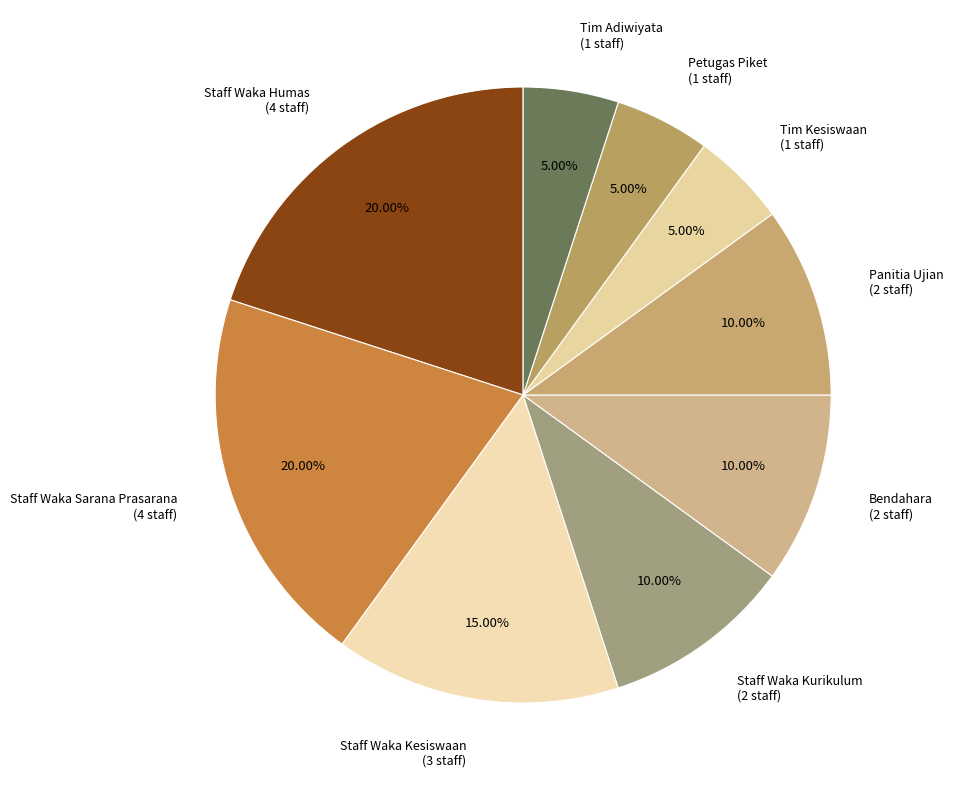

True or false: Staff Waka Kesiswaan accounts for 5% of the total.

False